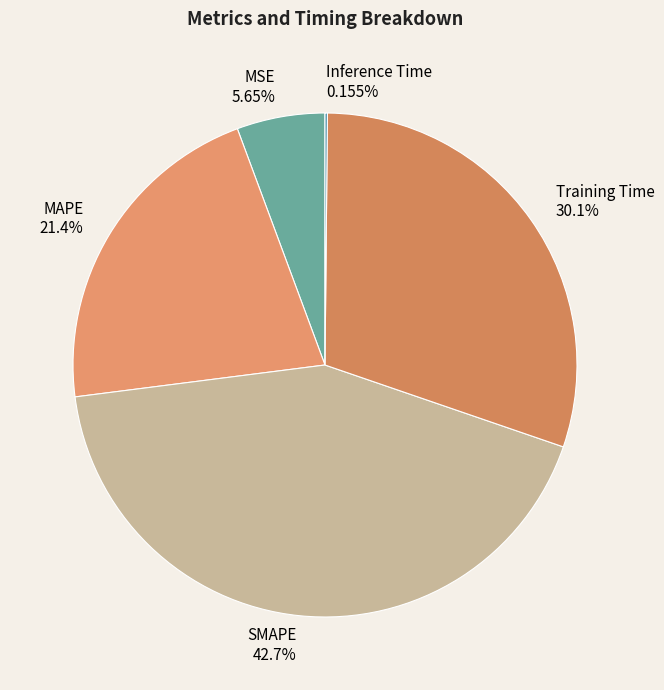

Which has a higher value, MAPE or MSE?

MAPE